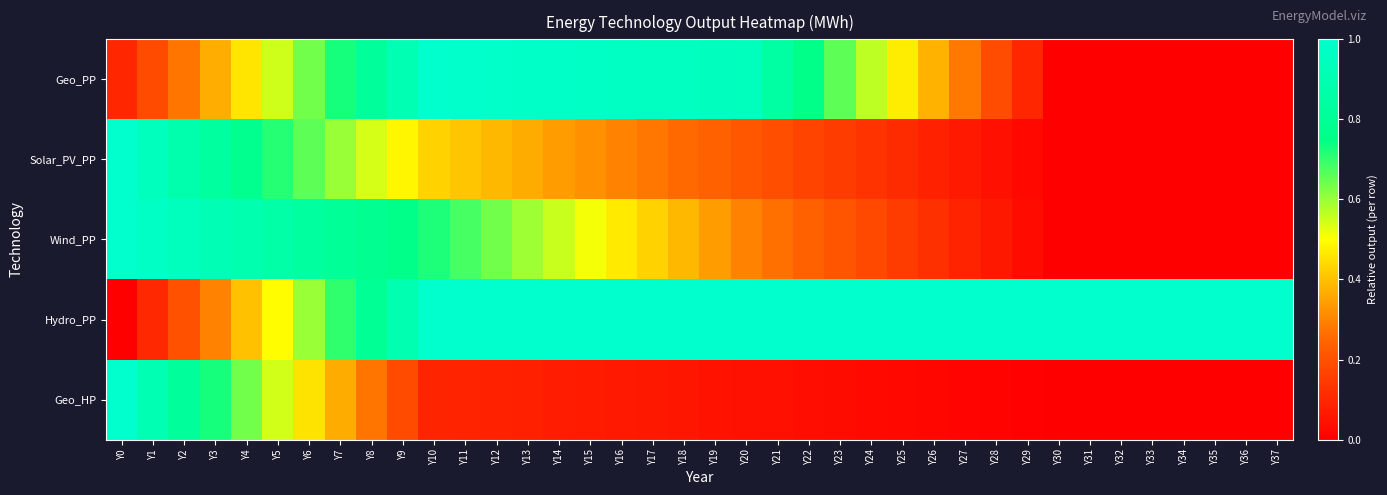

Between Y2 and Y11, which is larger?

Y11